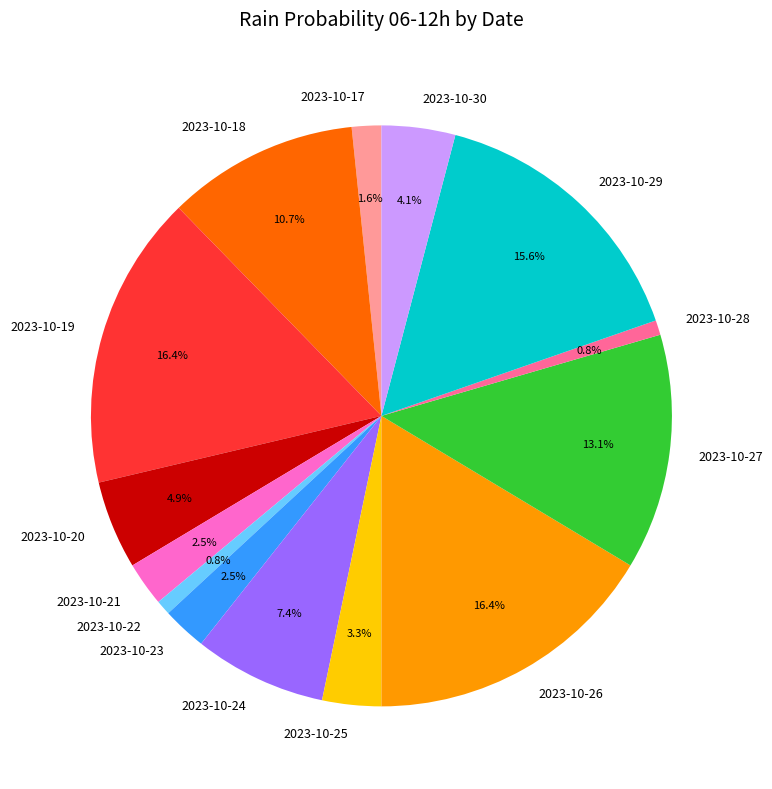

What percentage is the 2023-10-22 slice, to the nearest percent?

1%